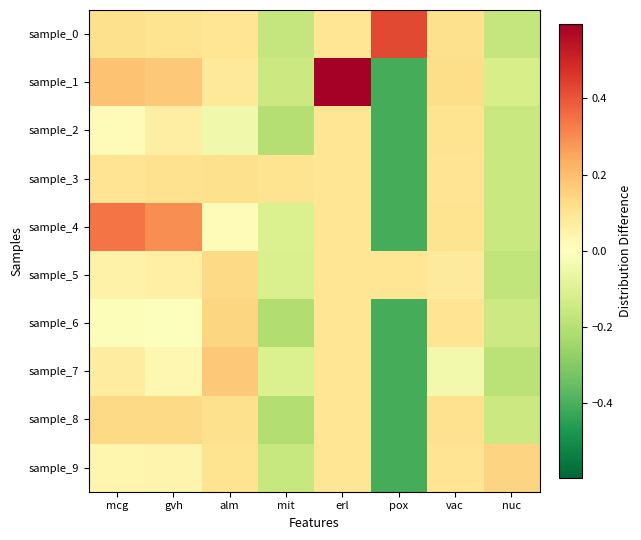

What is the minimum value shown in the chart?

-0.4